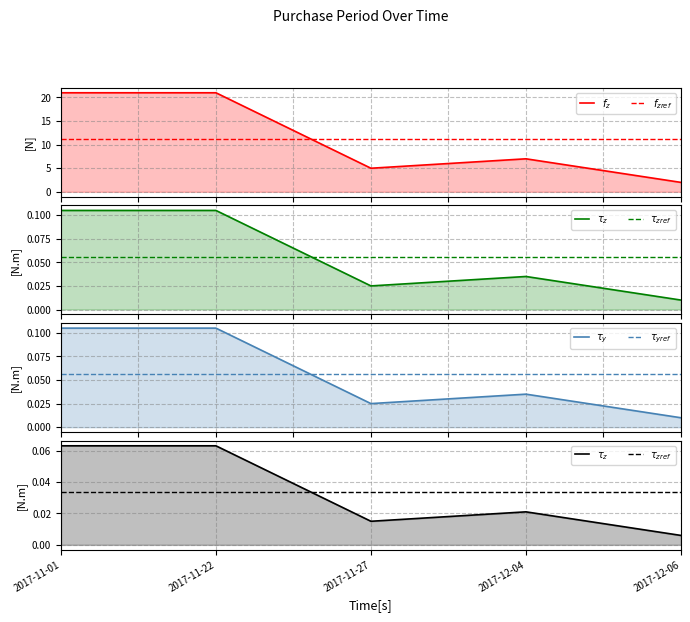

The chart shows a value of 0.0 at 2017-12-04. True or false?

False